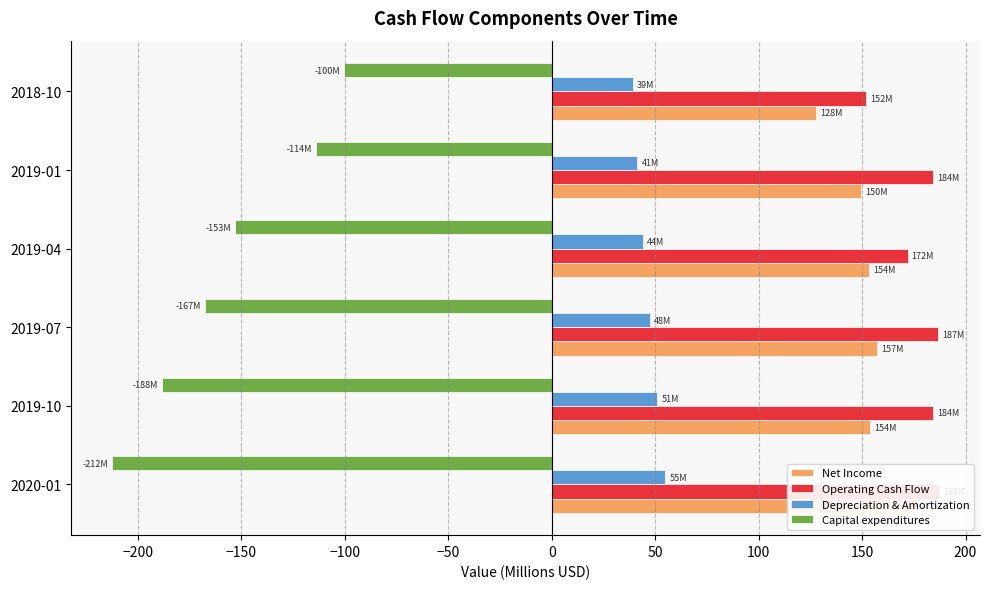

What are all the series names shown in the legend?

Net Income, Operating Cash Flow, Depreciation & Amortization, Capital expenditures